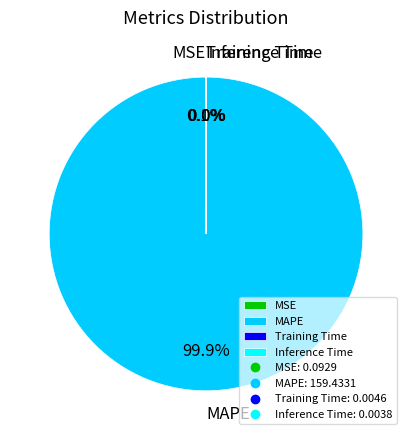

Is there a majority slice in this chart?

Yes